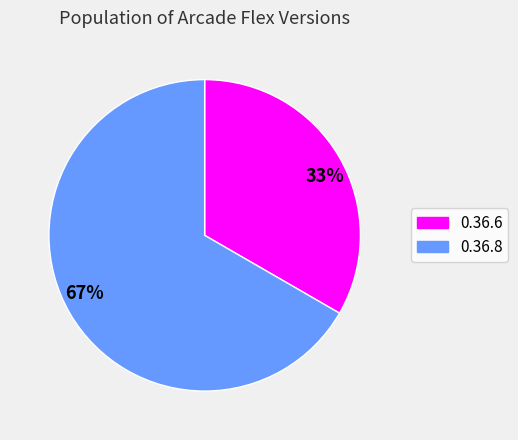

Do 33% and 67% together represent more than half of the pie?

Yes